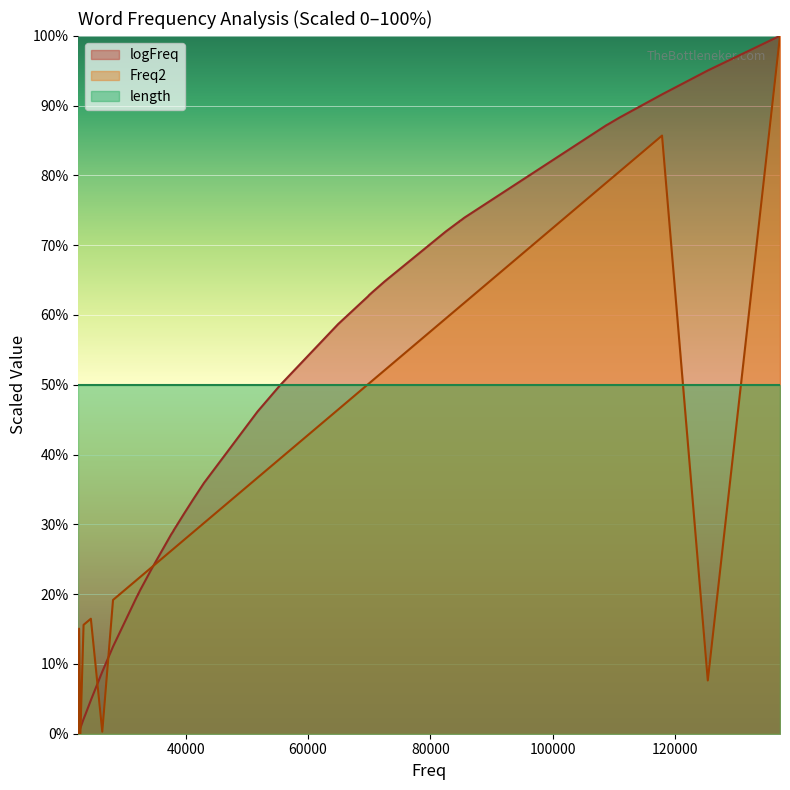

True or false: logFreq has a value of 8.7 at 32486.

False